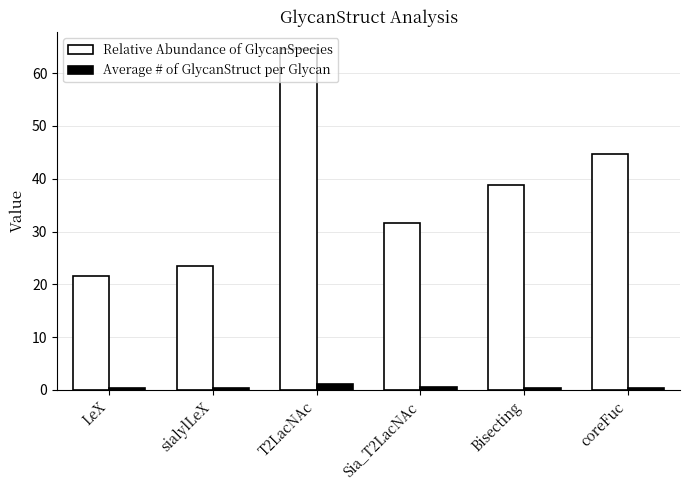

The Relative Abundance of GlycanSpecies series shows 44.6 at coreFuc. True or false?

True